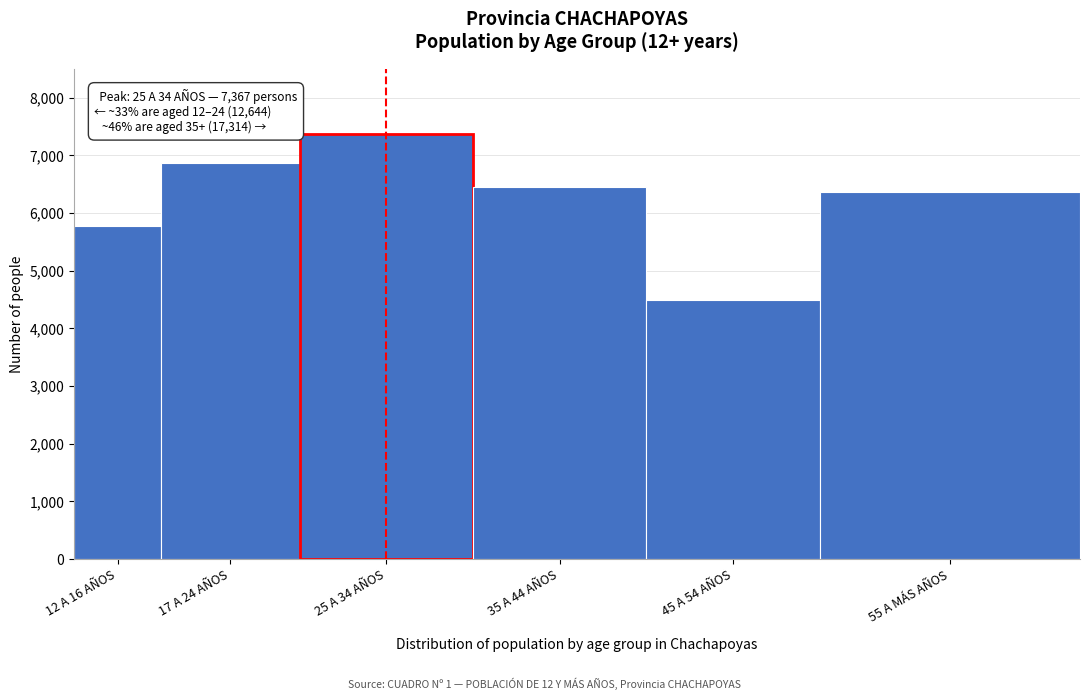

Reading right to left, list all the values displayed in this chart.

6365	4494	6455	7367	6869	5775